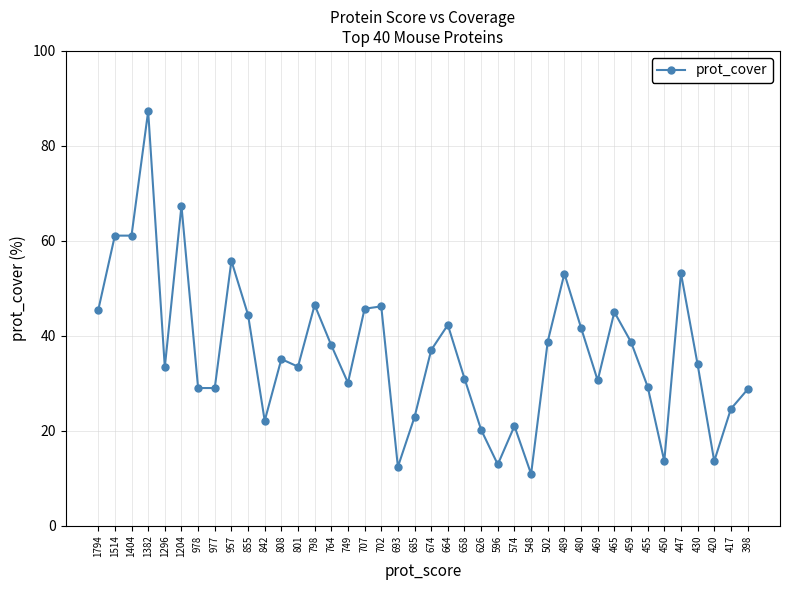

Between 489 and 1382, which is larger?

1382